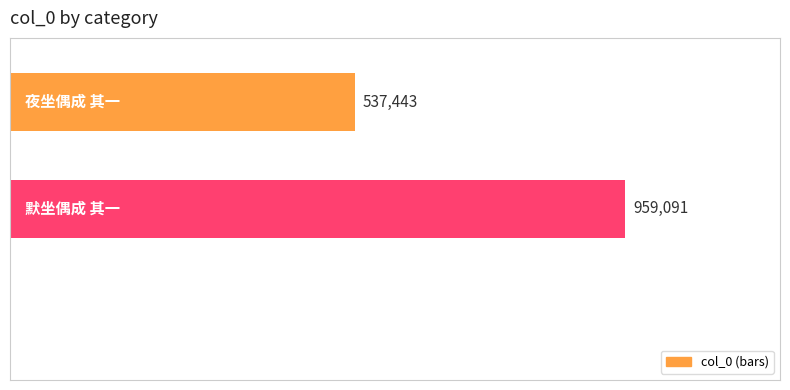

How many values are below 959091?

1